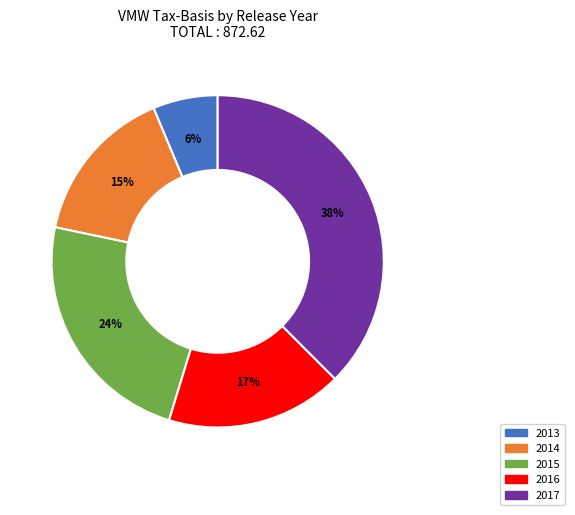

To the nearest percent, what is the average slice percentage?

20%